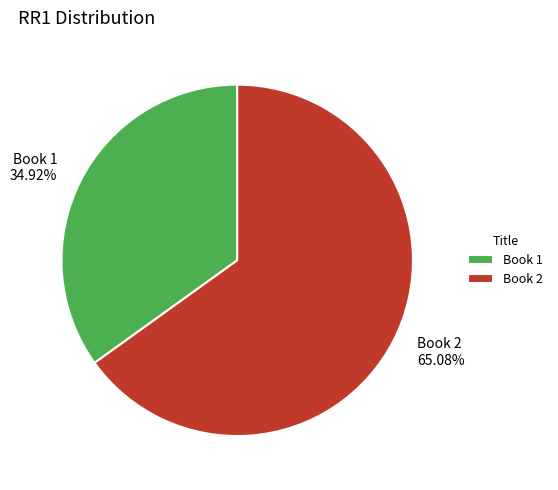

What is the largest slice in the pie chart?

Book 2